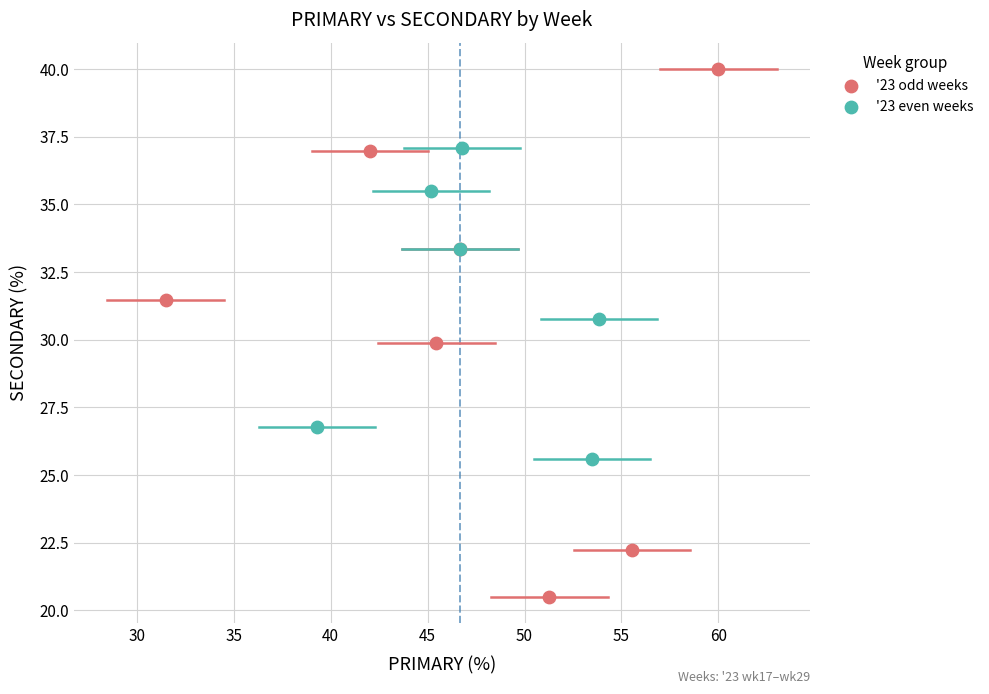

Which series has the largest Y range (max minus min)?

'23 odd weeks